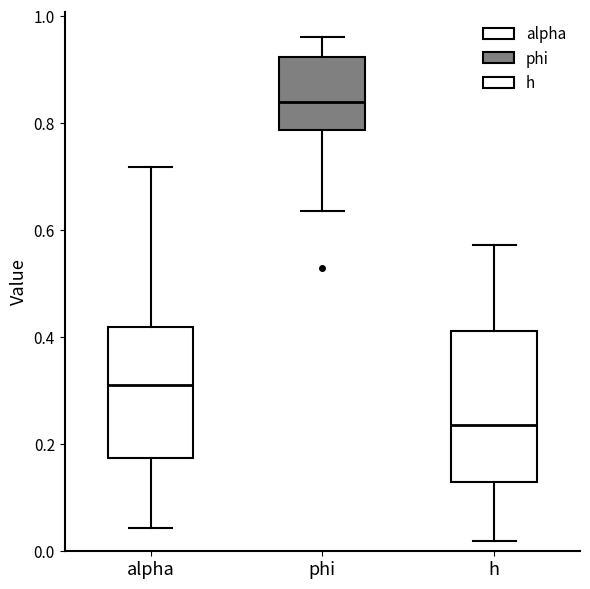

Reading left to right, transcribe this box plot: for each box, give where its median line is, the range the box spans, and where its two whiskers end, as read against the y-axis. The values are not printed on the chart, so give them approximately, as read against the axis.

alpha: median 0.32, box 0.18 to 0.42, whiskers 0.04 to 0.72
phi: median 0.84, box 0.78 to 0.92, whiskers 0.64 to 0.96
h: median 0.24, box 0.12 to 0.42, whiskers 0.02 to 0.58